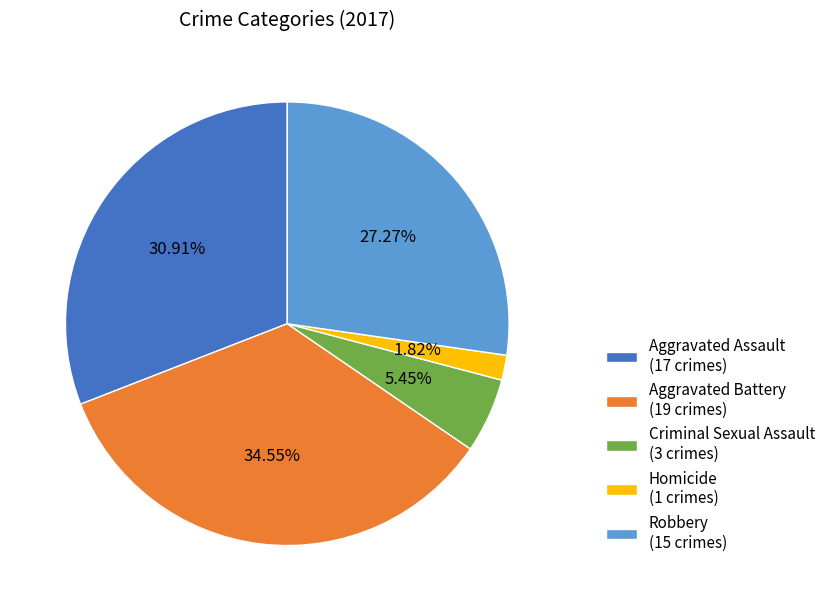

To the nearest percent, what percentage of the pie is Criminal Sexual Assault?

5%